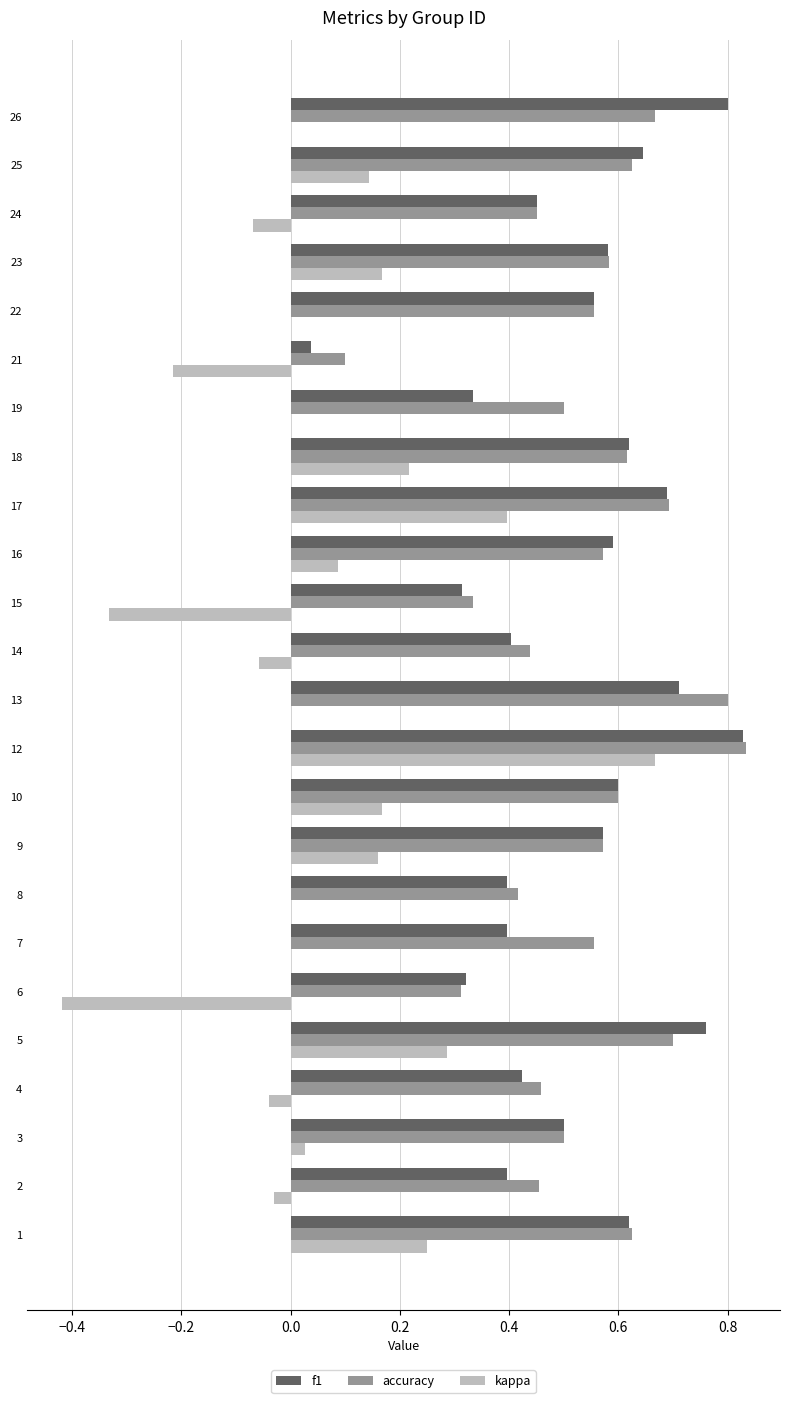

Is it true that accuracy equals 0.5 at 24?

True